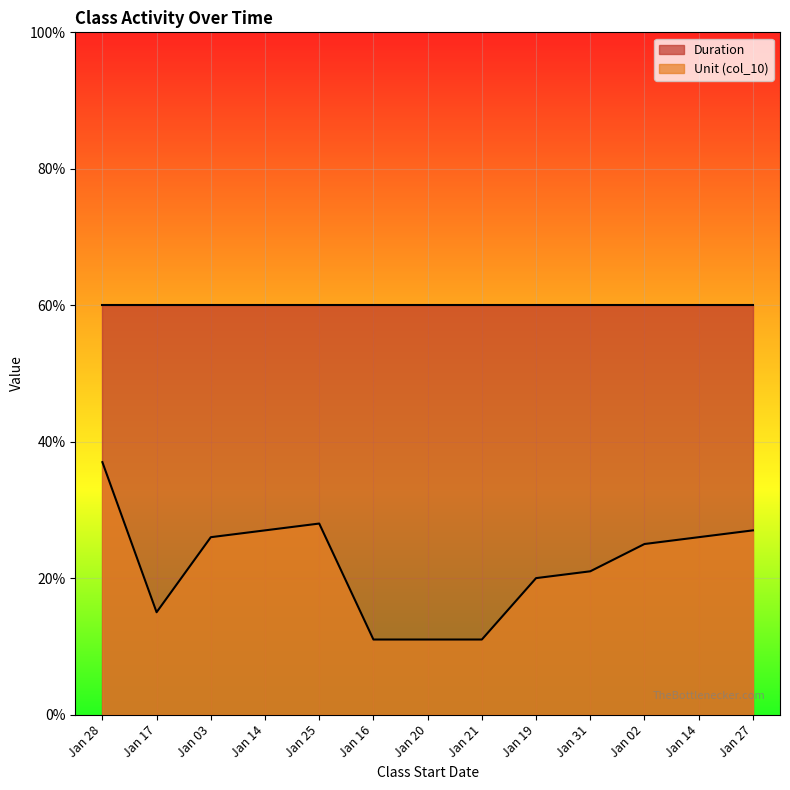

How many lines are shown in the chart?

2